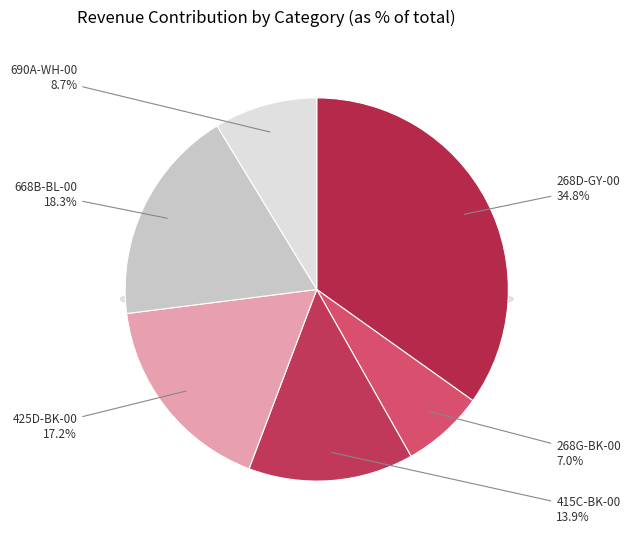

How much of the chart is everything except 268G-BK-00?

93.0%